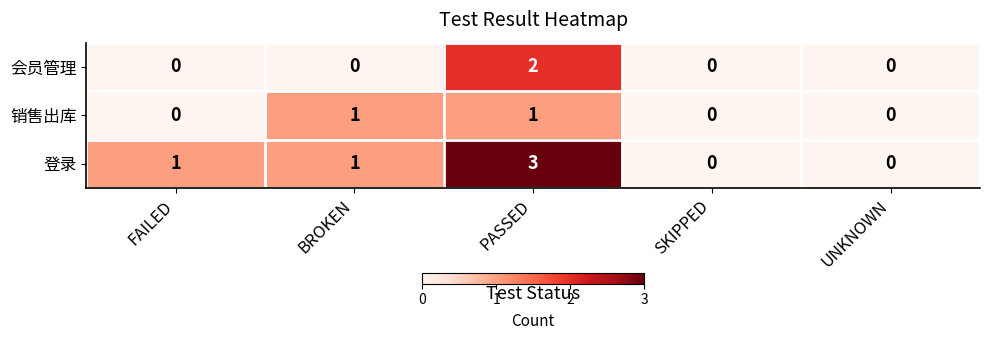

At which category is the sum across all series the highest?

PASSED